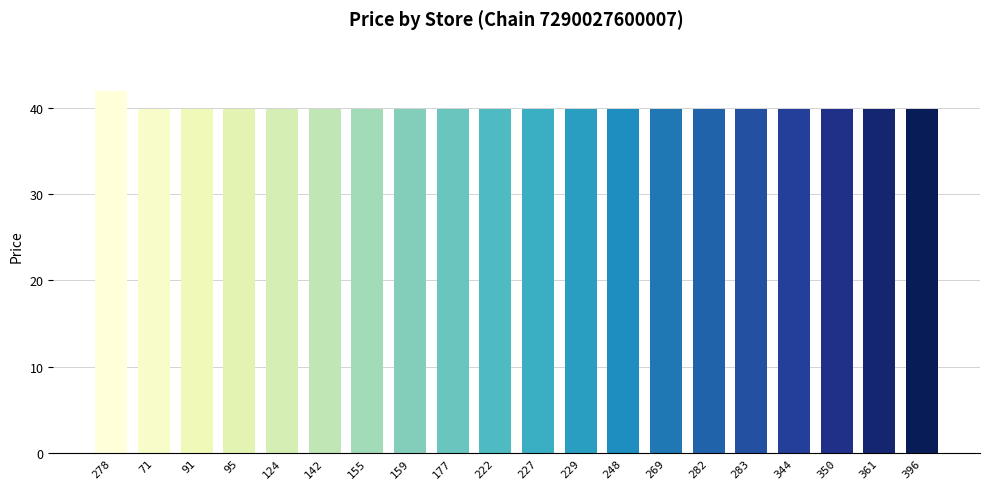

What position from the right is 142?

15